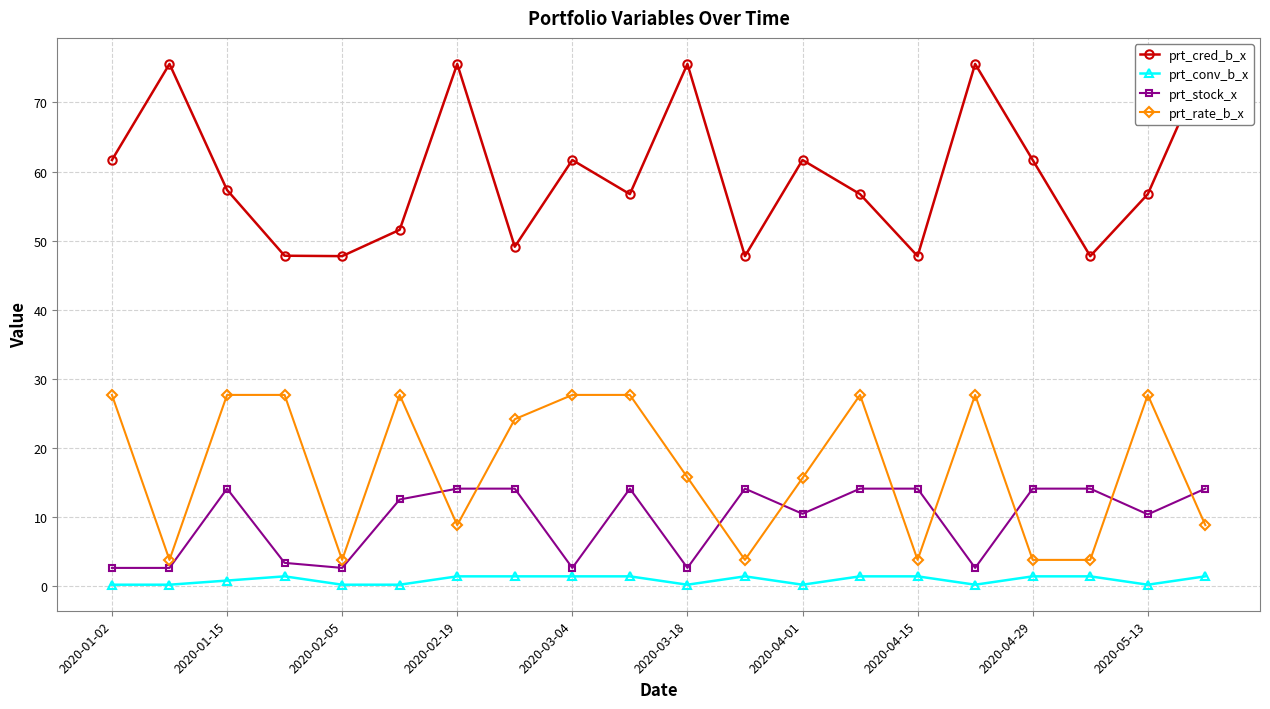

How many lines are shown in the chart?

4